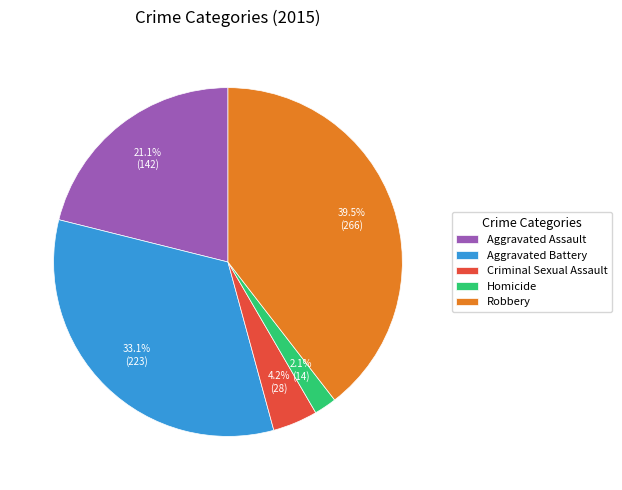

Which has a higher value, Robbery or Aggravated Assault?

Robbery